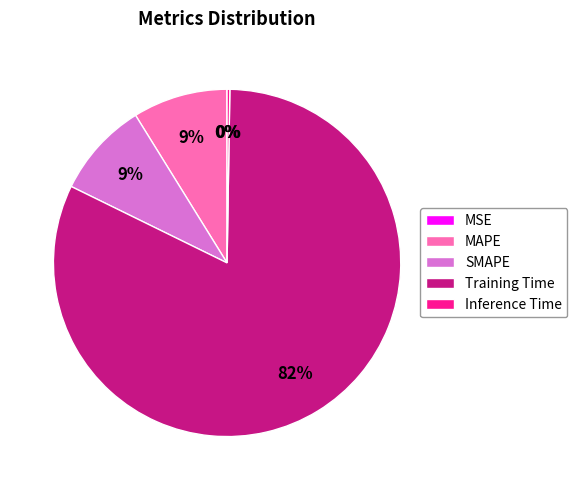

Is the sum of MAPE and Training Time greater than half?

Yes